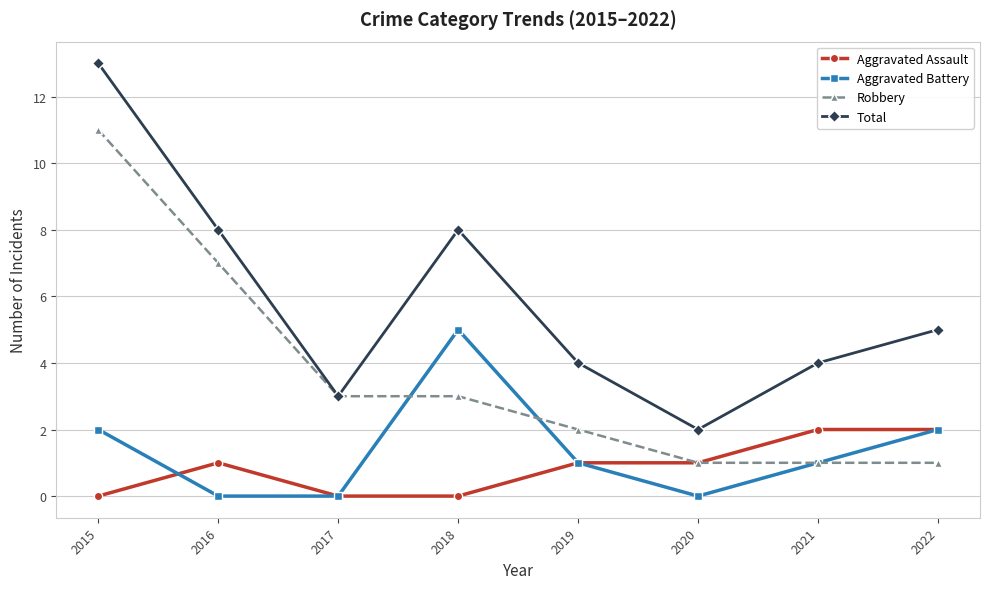

Rank the series at 2016 from highest to lowest value.

Total, Robbery, Aggravated Assault, Aggravated Battery